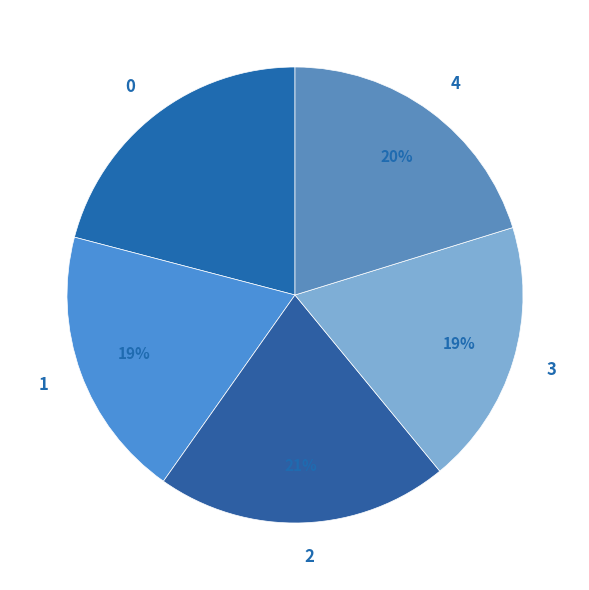

To the nearest percent, what portion does 0 represent?

21%